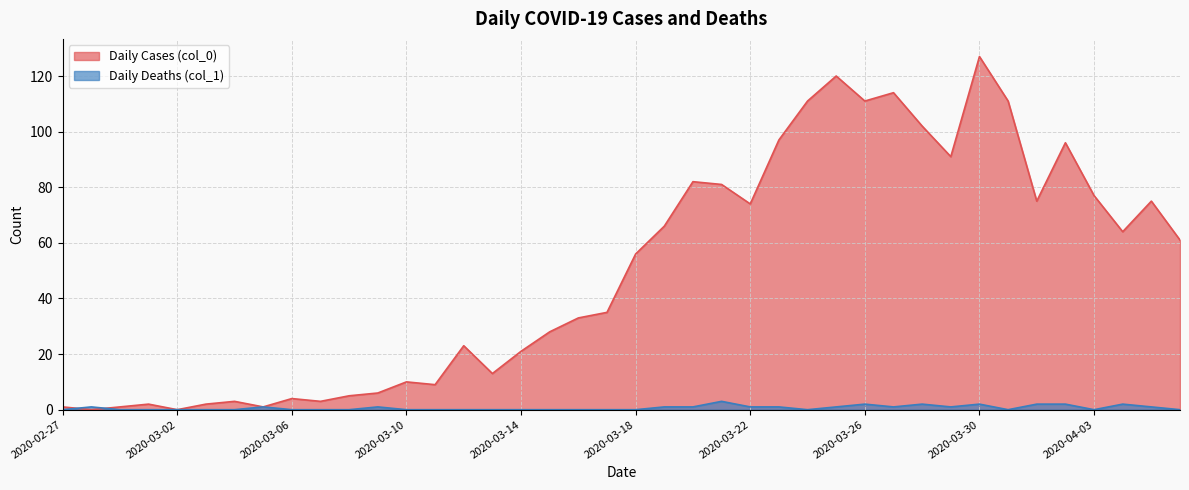

What is the highest value of the Daily Cases (col_0) series?

127